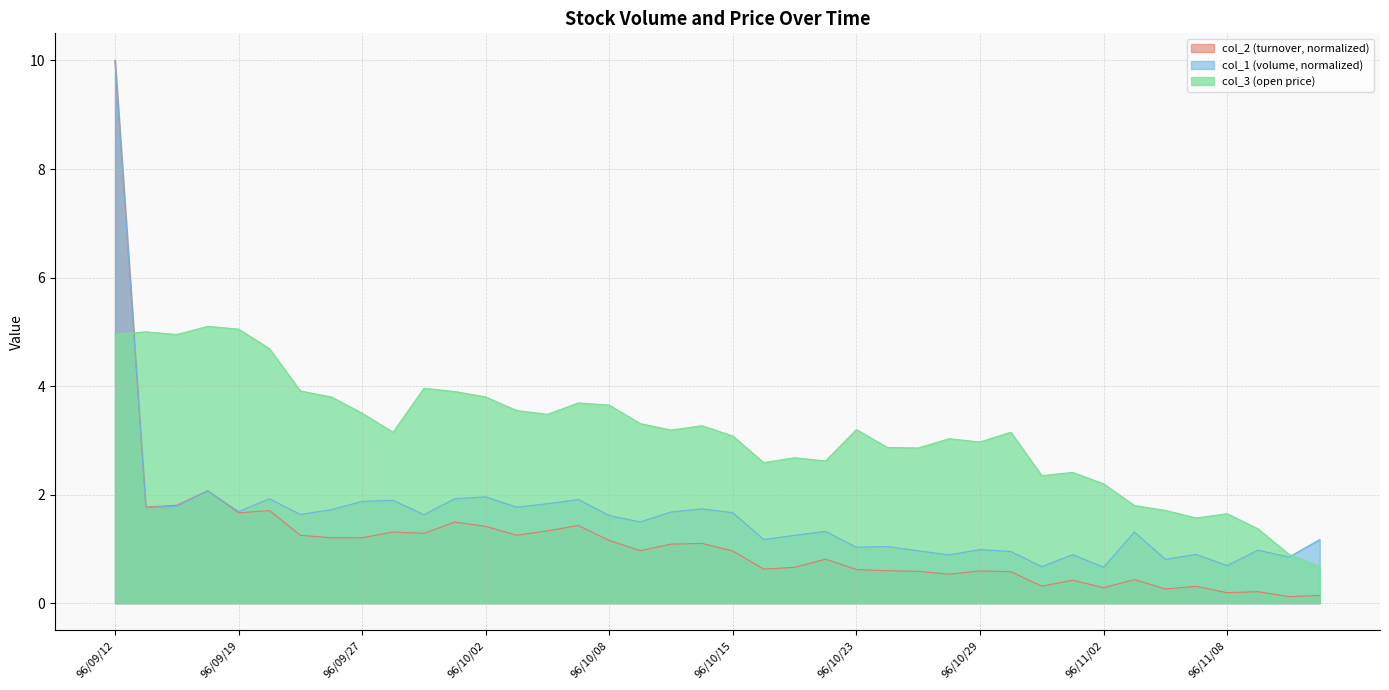

Reading left to right, extract all data points from this chart.

col_2: 10.0	1.8	1.8	2.1	1.7	1.7	1.3	1.2	1.2	1.3	1.3	1.5	1.4	1.3	1.3	1.4	1.2	1.0	1.1	1.1	1.0	0.6	0.7	0.8	0.6	0.6	0.6	0.5	0.6	0.6	0.3	0.4	0.3	0.4	0.3	0.3	0.2	0.2	0.1	0.1
col_1: 10.0	1.8	1.8	2.1	1.7	1.9	1.6	1.7	1.9	1.9	1.6	1.9	2.0	1.8	1.8	1.9	1.6	1.5	1.7	1.7	1.7	1.2	1.3	1.3	1.0	1.0	1.0	0.9	1.0	1.0	0.7	0.9	0.7	1.3	0.8	0.9	0.7	1.0	0.8	1.2
col_3: 5.0	5.0	5.0	5.1	5.0	4.7	3.9	3.8	3.5	3.1	4.0	3.9	3.8	3.5	3.5	3.7	3.6	3.3	3.2	3.3	3.1	2.6	2.7	2.6	3.2	2.9	2.9	3.0	3.0	3.1	2.4	2.4	2.2	1.8	1.7	1.6	1.6	1.4	0.9	0.7